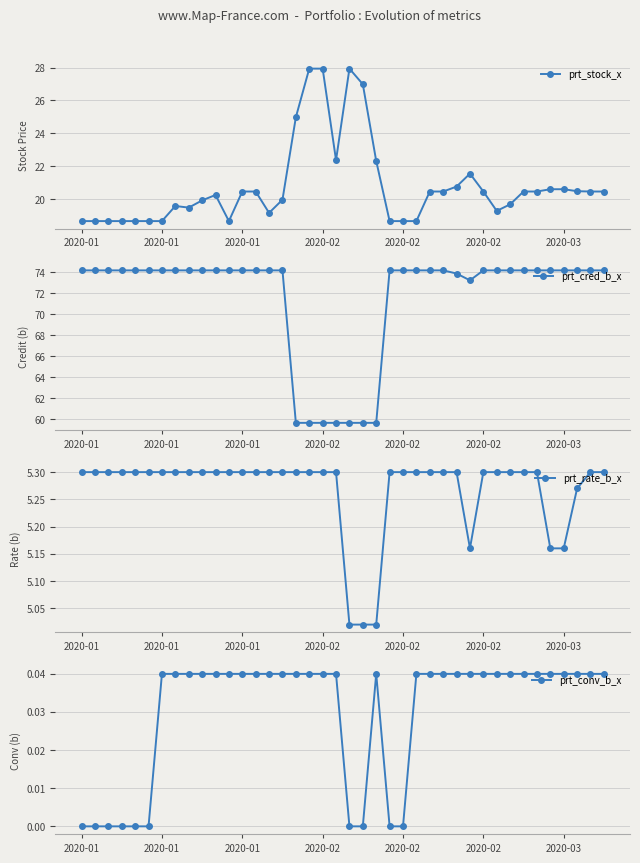

What is the sum of the prt_stock_x values at 23 and 2020-02?

37.3